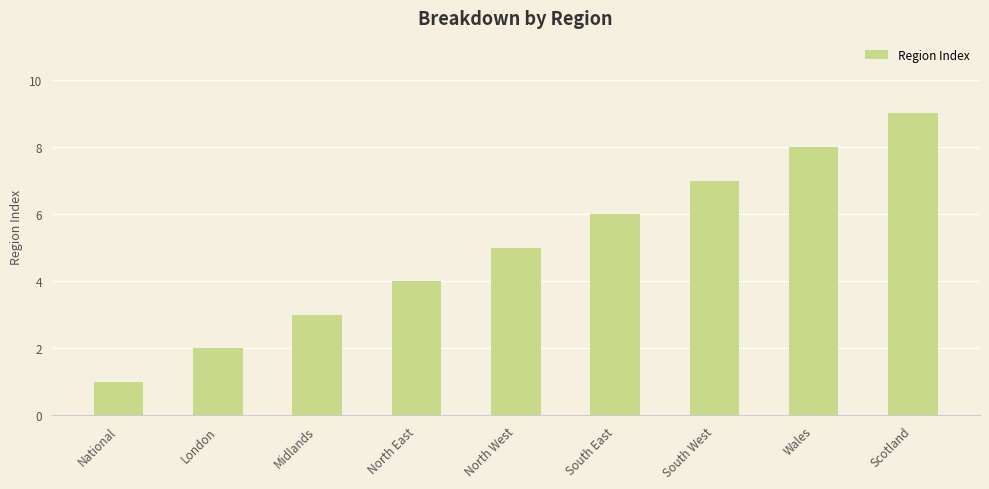

Count the number of categories in the chart.

9